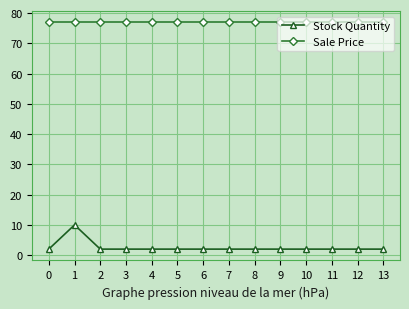

How many series are shown in this chart?

2